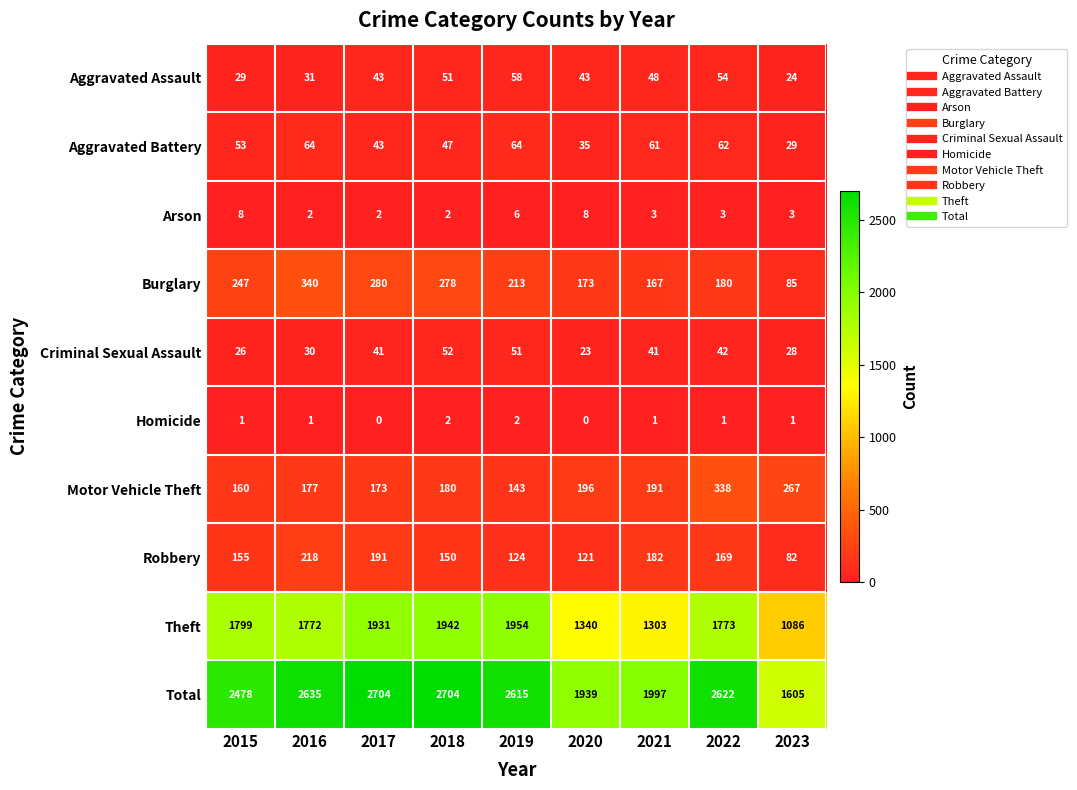

True or false: Total has a value of 1888 at 2018.

False